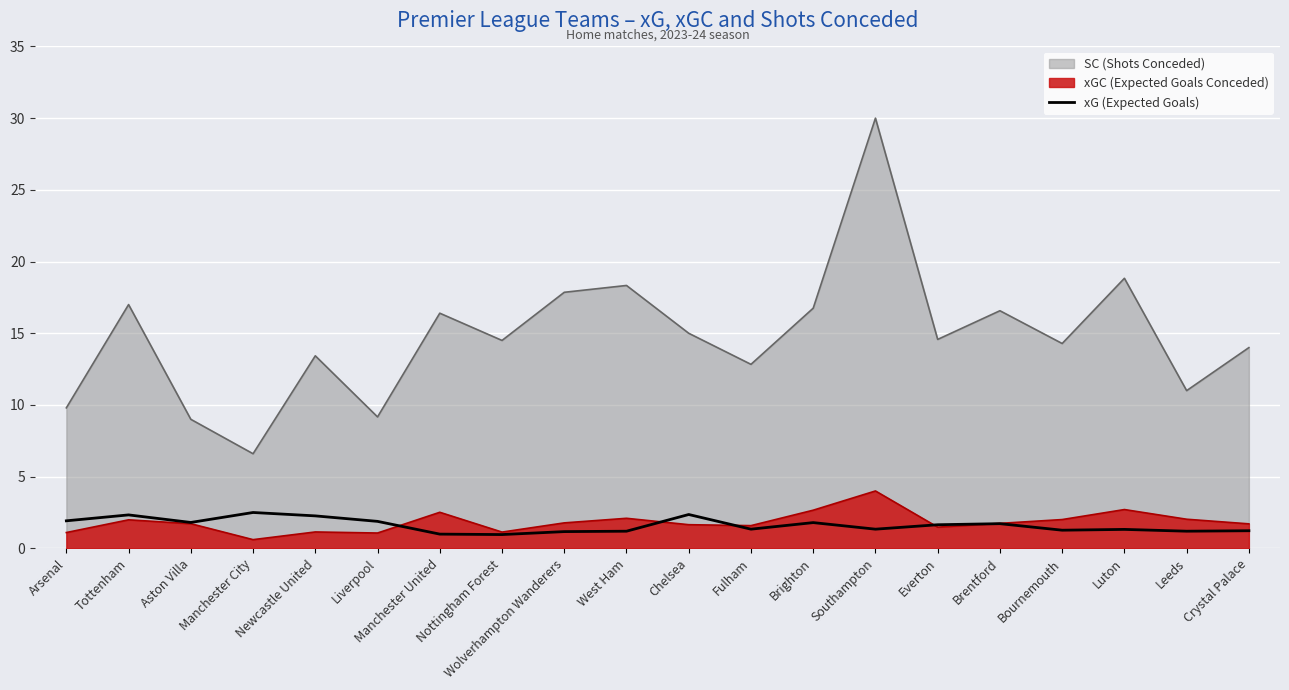

How many data points does each series have?

20